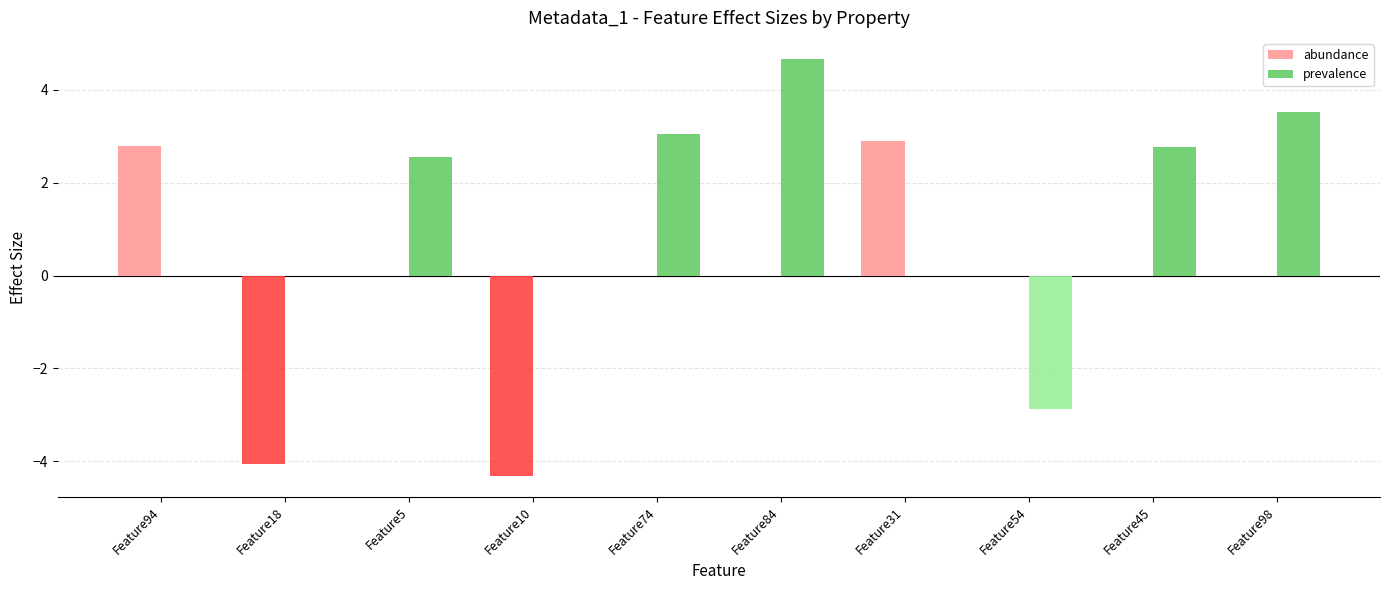

Reading left to right, extract all data points from this chart.

abundance: 2.8	-4.1	0.0	-4.3	0.0	0.0	2.9	0.0	0.0	0.0
prevalence: 0.0	0.0	2.6	0.0	3.1	4.7	0.0	-2.9	2.8	3.5